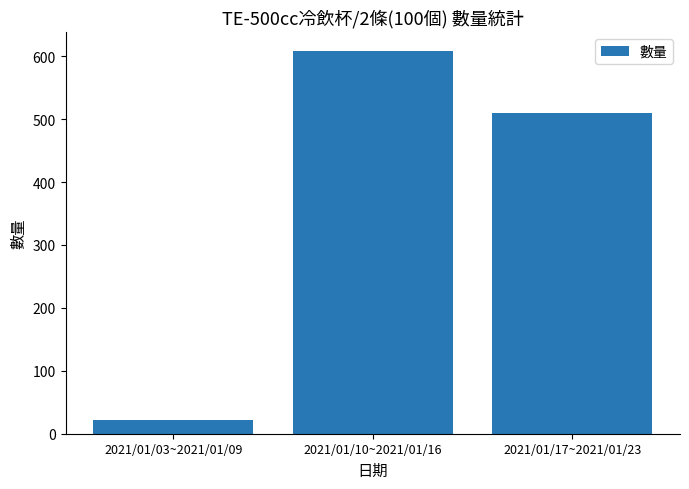

Rank the categories by value from lowest to highest.

2021/01/03~2021/01/09, 2021/01/17~2021/01/23, 2021/01/10~2021/01/16